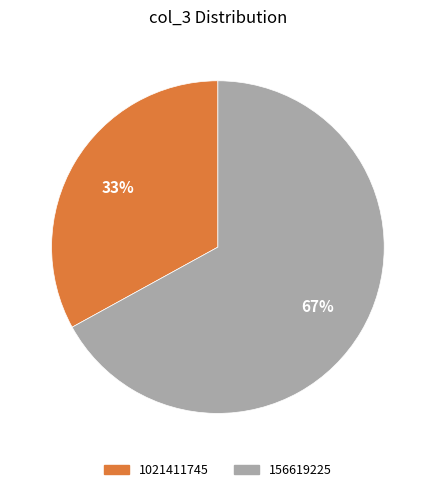

What is the ratio of the value at 156619225 to the value at 1021411745?

2.0